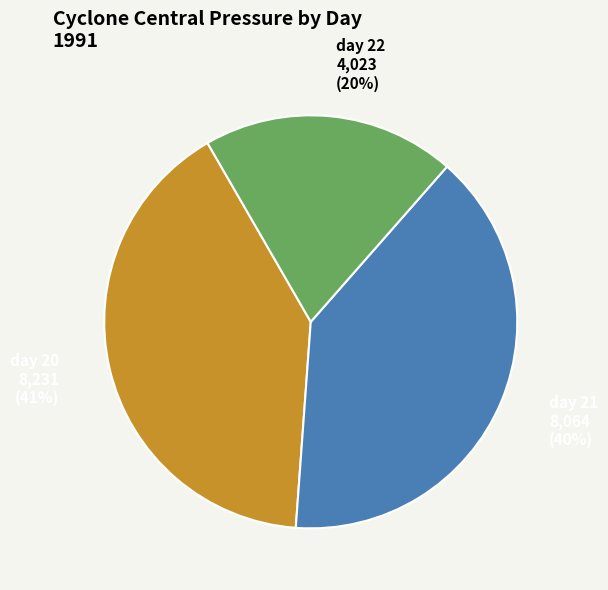

Is there a majority slice in this chart?

No